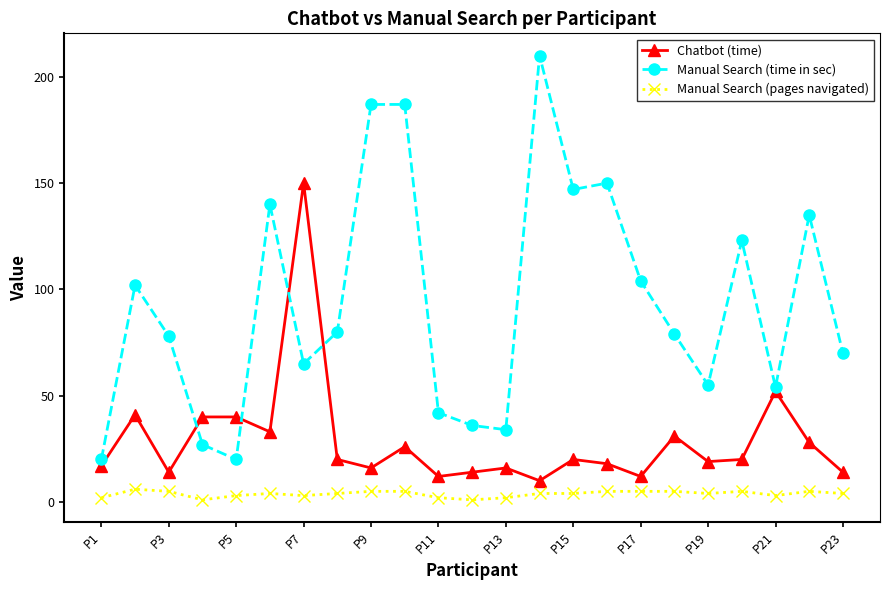

What is the lowest value of the Manual Search (pages navigated) series?

1